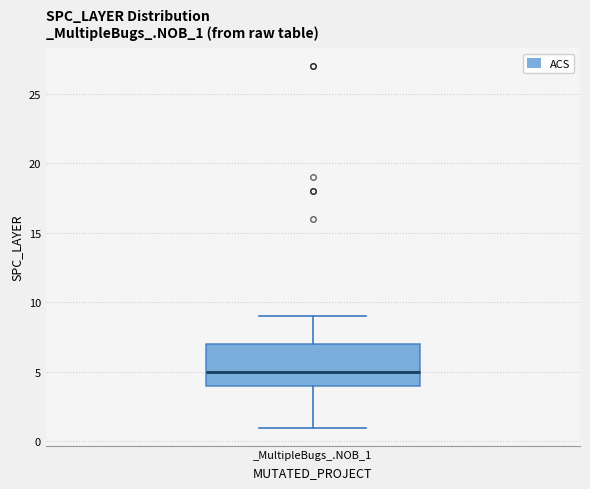

Transcribe this box plot: give where the median line is, the range the box spans, and where the two whiskers end, as read against the y-axis. The values are not printed on the chart, so give them approximately, as read against the axis.

median 5, box 4 to 7, whiskers 1 to 9